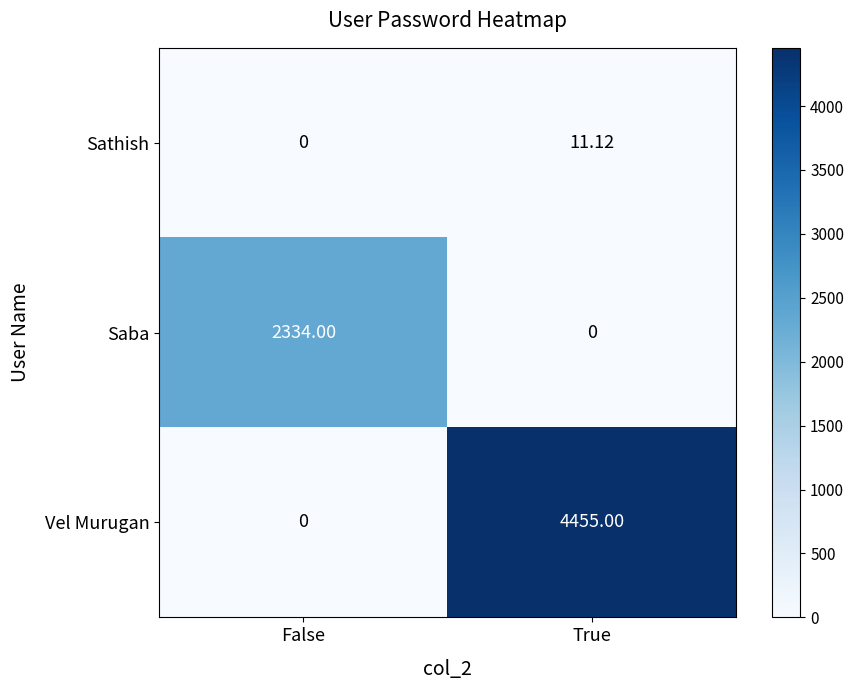

List the labels in order of Saba value, smallest first.

True, False